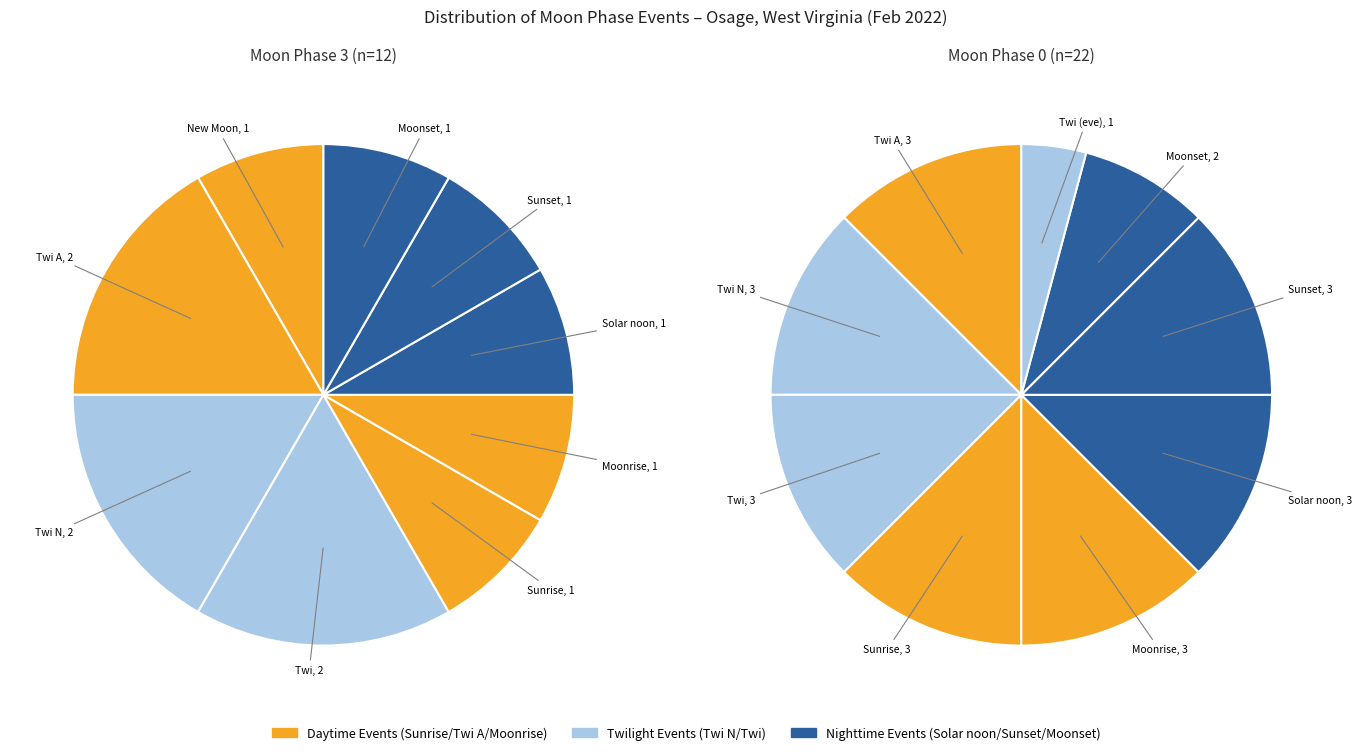

Does any single category account for the majority?

No